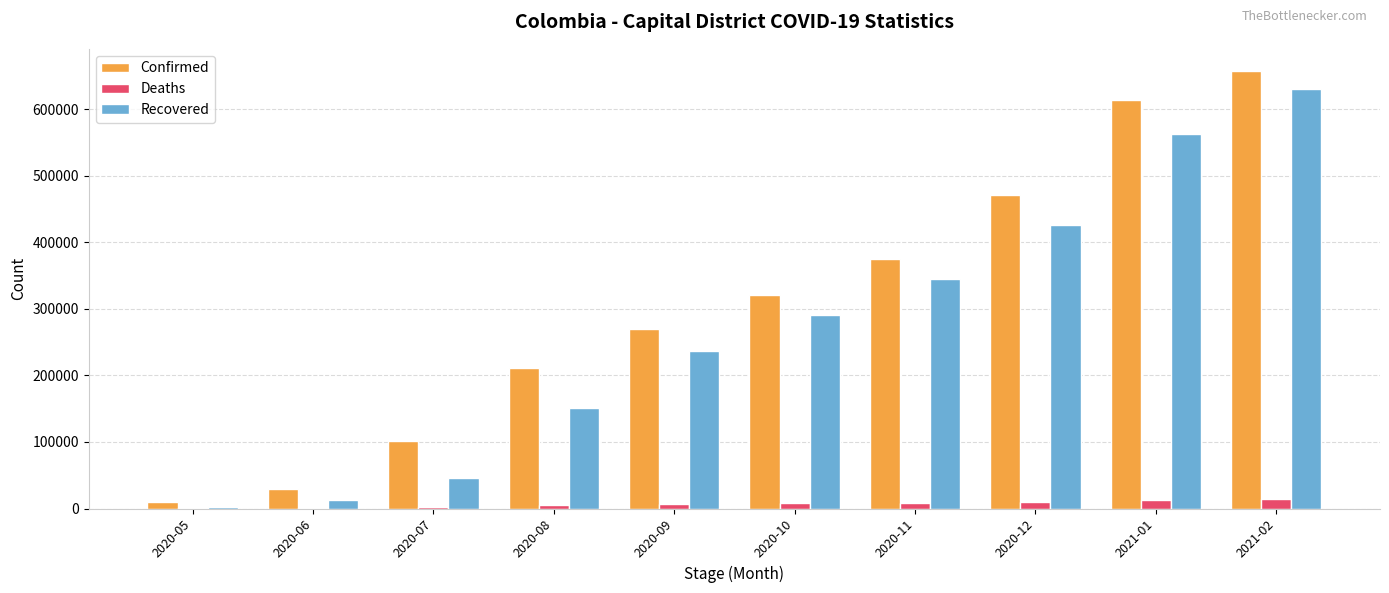

The value of Recovered at 2020-07 is 20059. True or false?

False